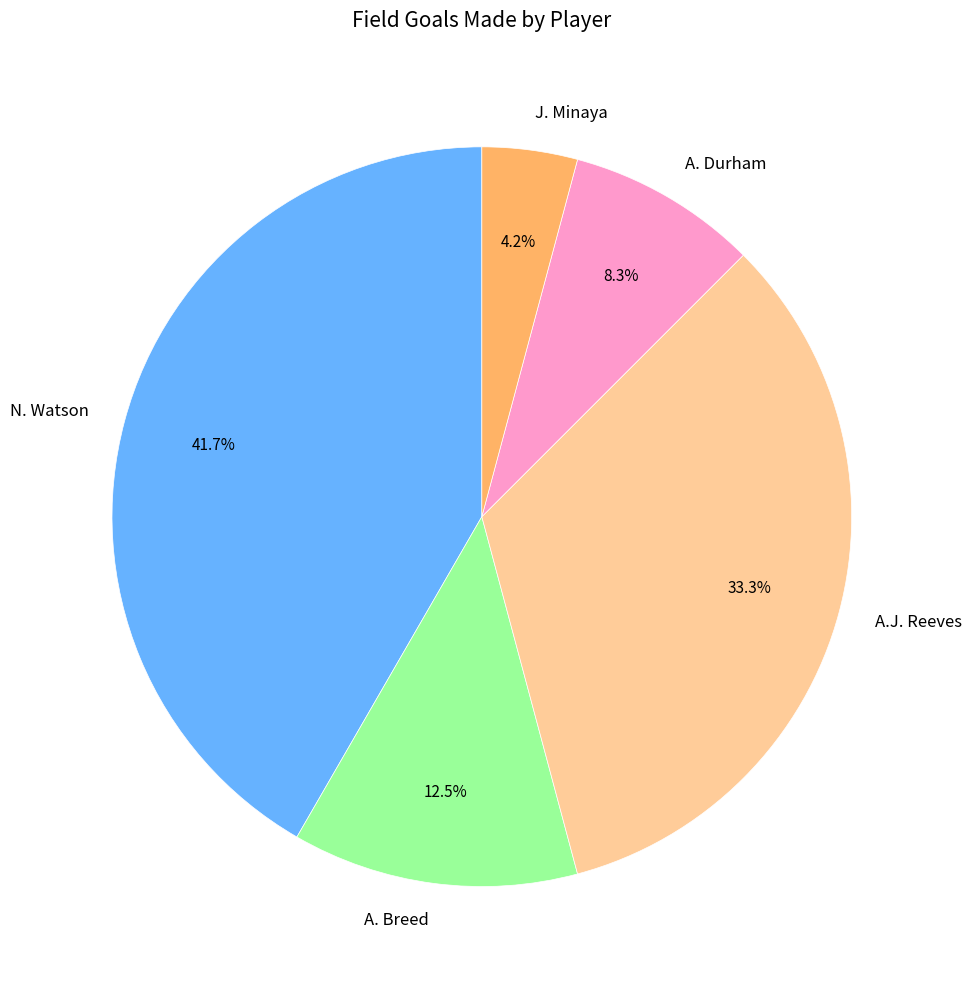

Approximately how many times larger is the value at A. Breed compared to J. Minaya?

3.0